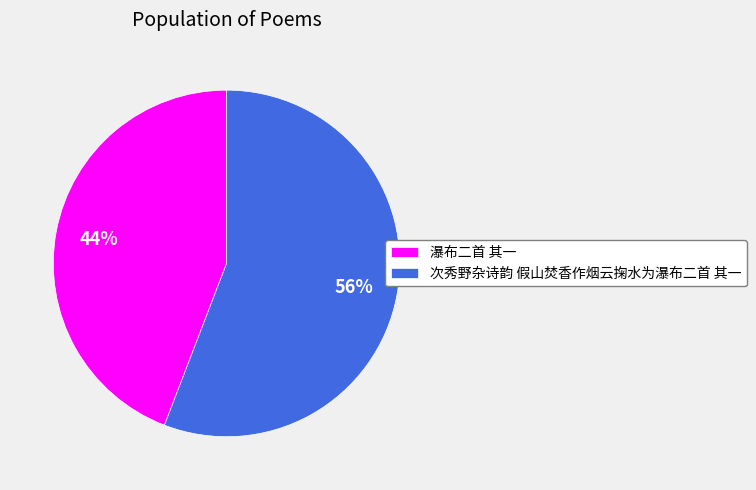

How many segments does this pie chart have?

2